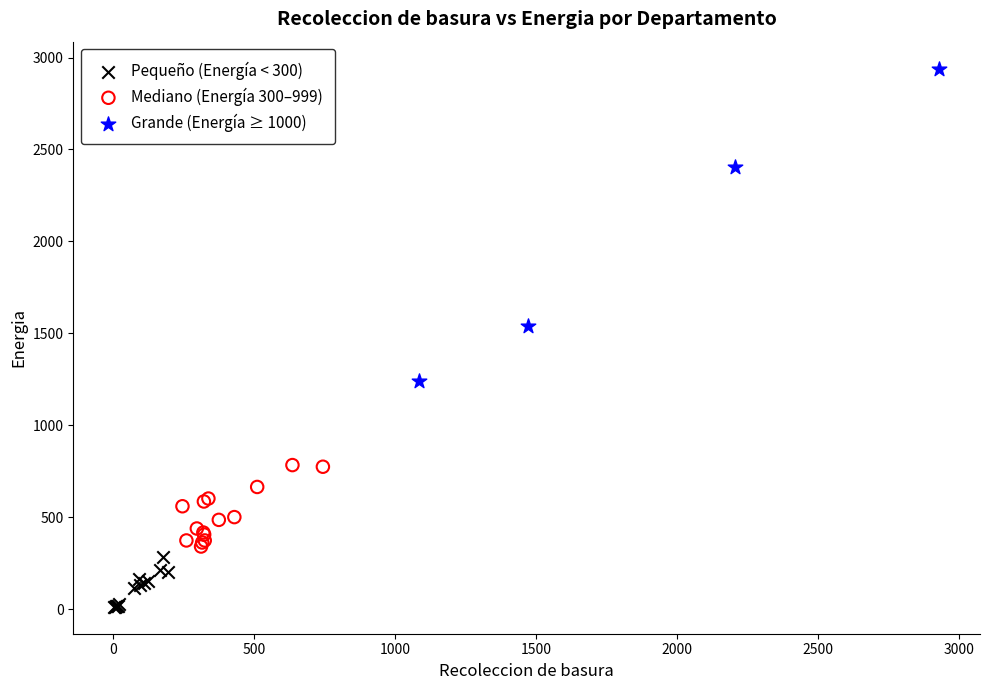

Which series reaches the maximum Y coordinate?

Grande (Energía ≥ 1000)